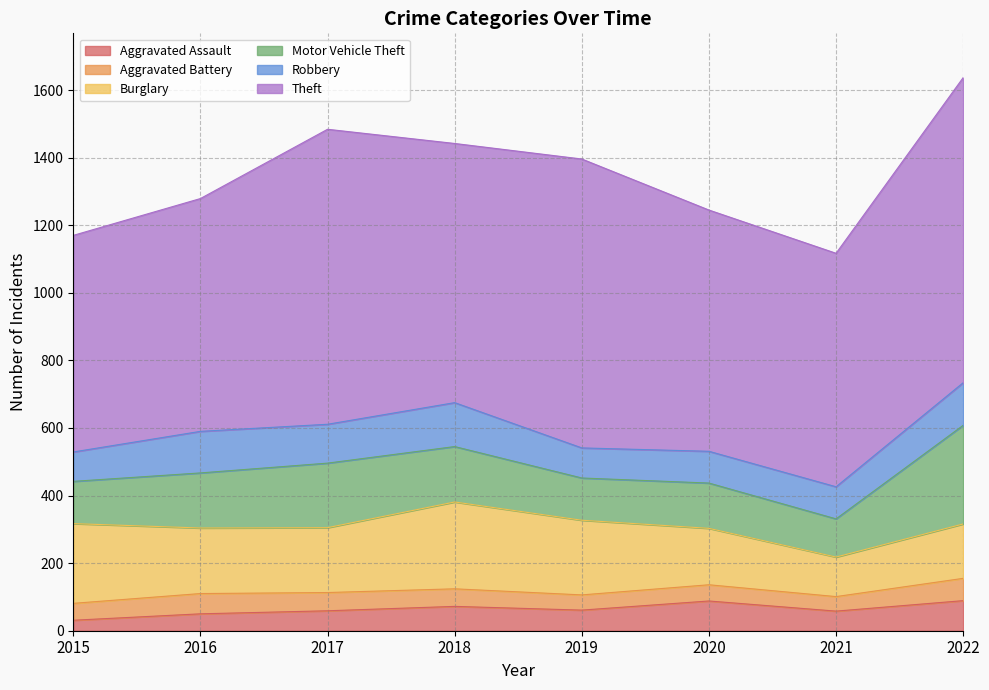

What are all the series names shown in the legend?

Aggravated Assault, Aggravated Battery, Burglary, Motor Vehicle Theft, Robbery, Theft